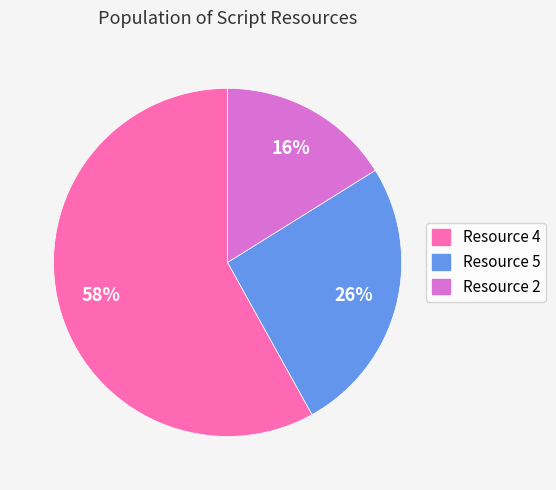

True or false: Resource 2 accounts for 22% of the total.

False